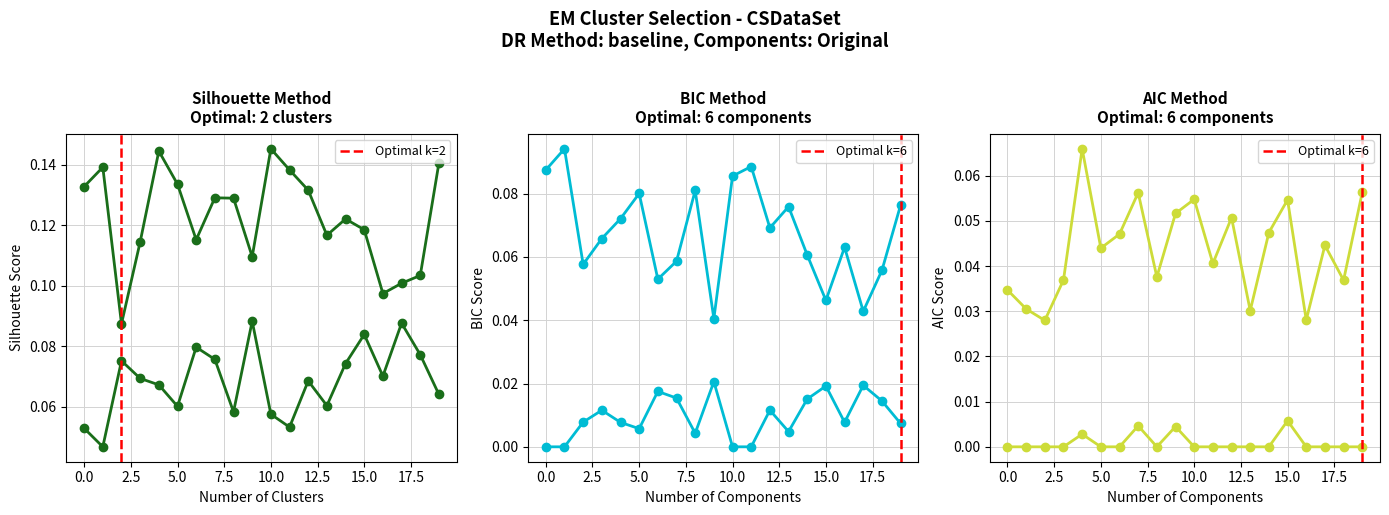

The value of col_3 at 2.5 is 0.0. True or false?

False